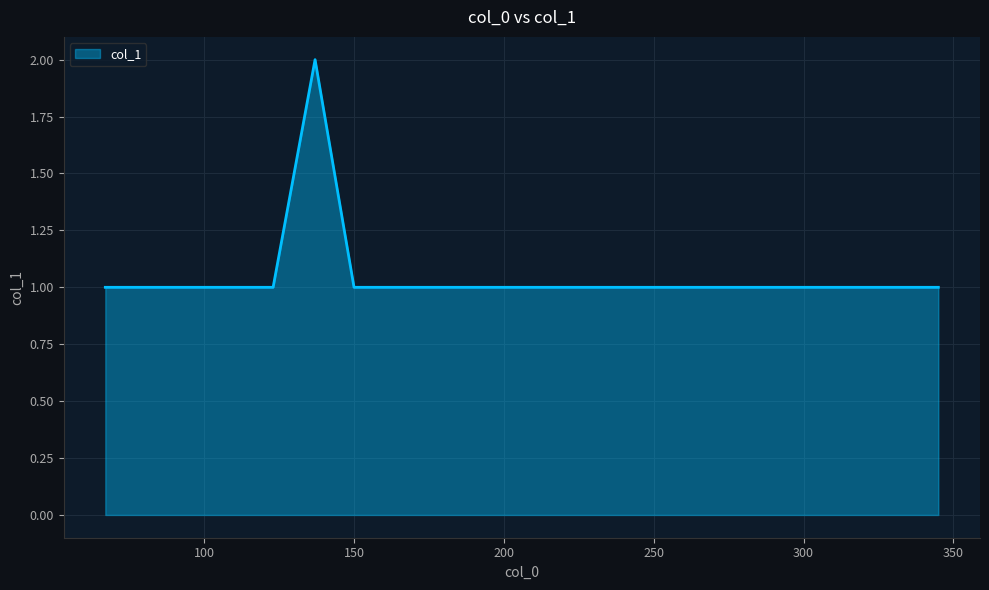

How many interior local peaks (higher than both neighbors) does the data have?

1